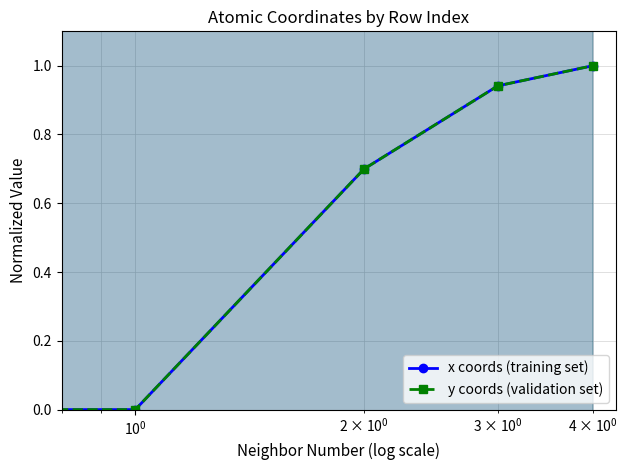

What is the sum of all y coords (validation set) values?

2.6